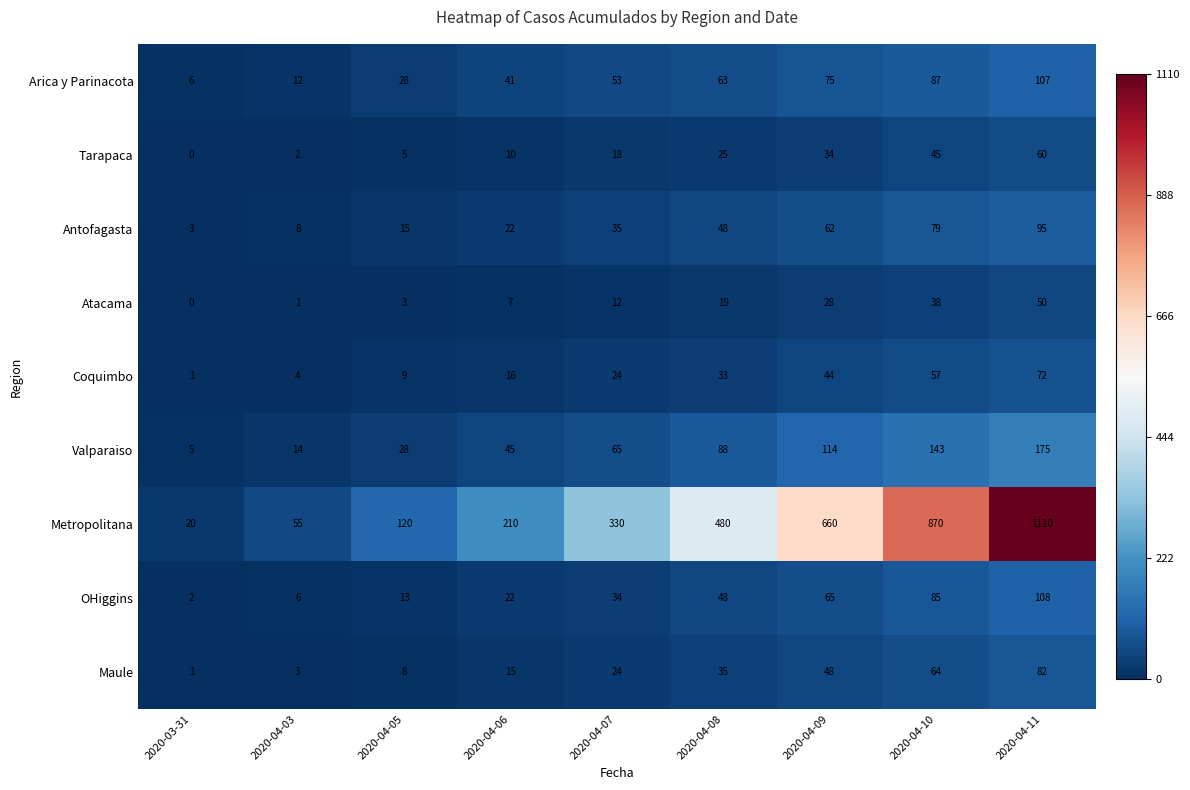

At how many categories does at least one series exceed 678?

2